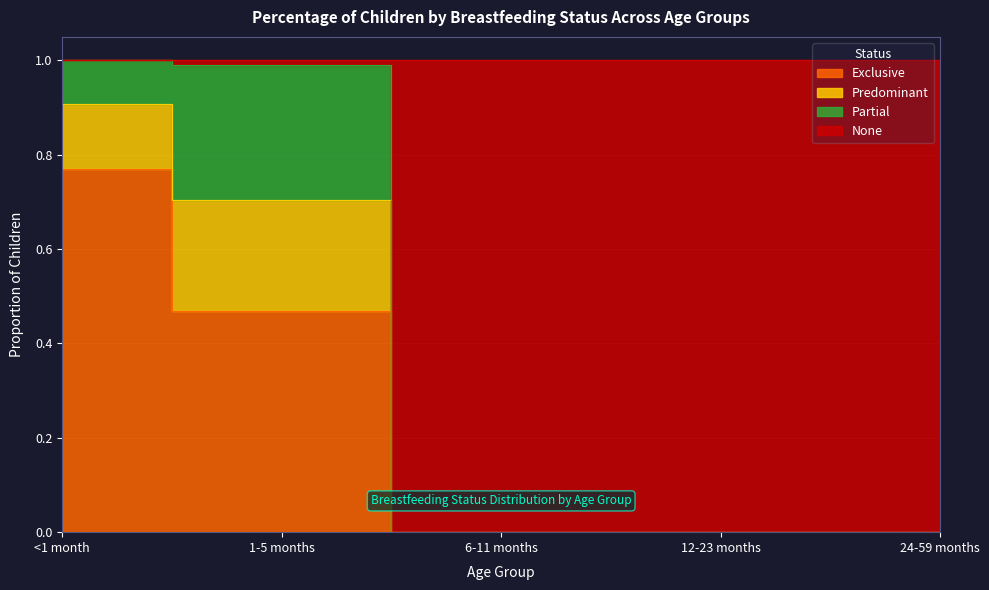

True or false: None has more than 0 interior local peaks.

False